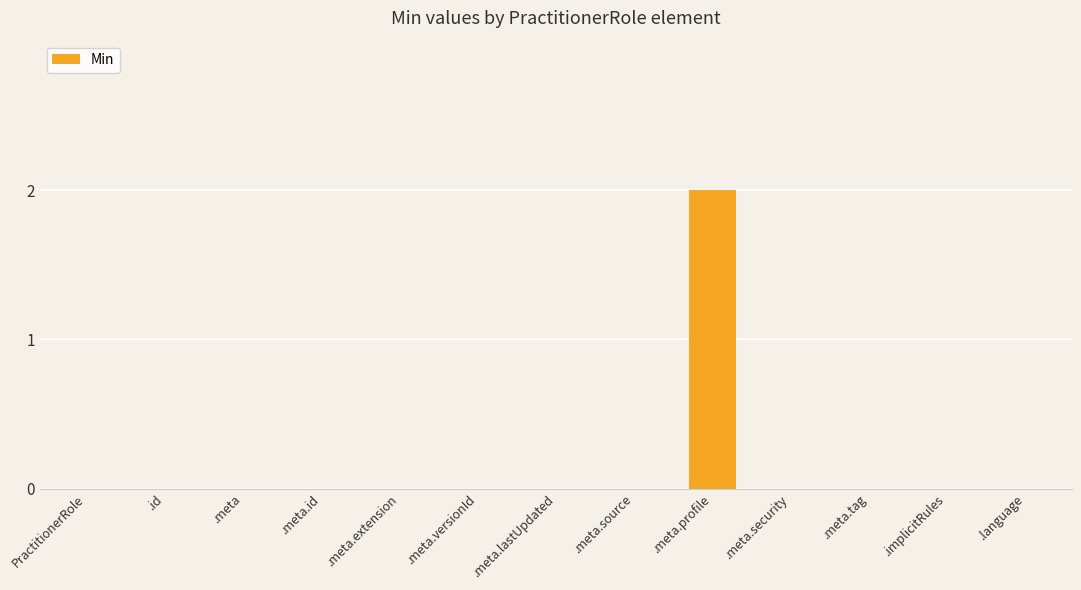

Reading right to left, transcribe all the data shown in this chart.

0	0	0	0	2	0	0	0	0	0	0	0	0